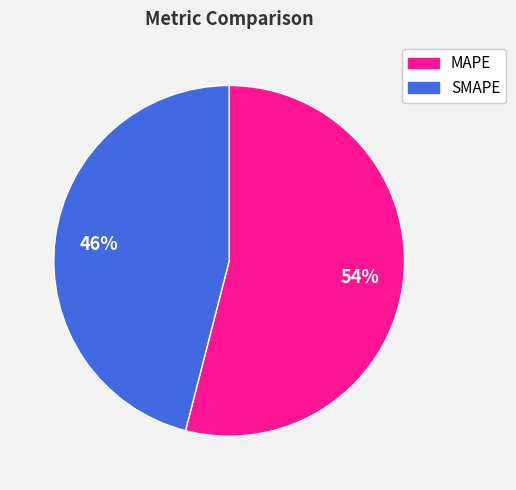

Rank the categories by value from lowest to highest.

SMAPE, MAPE